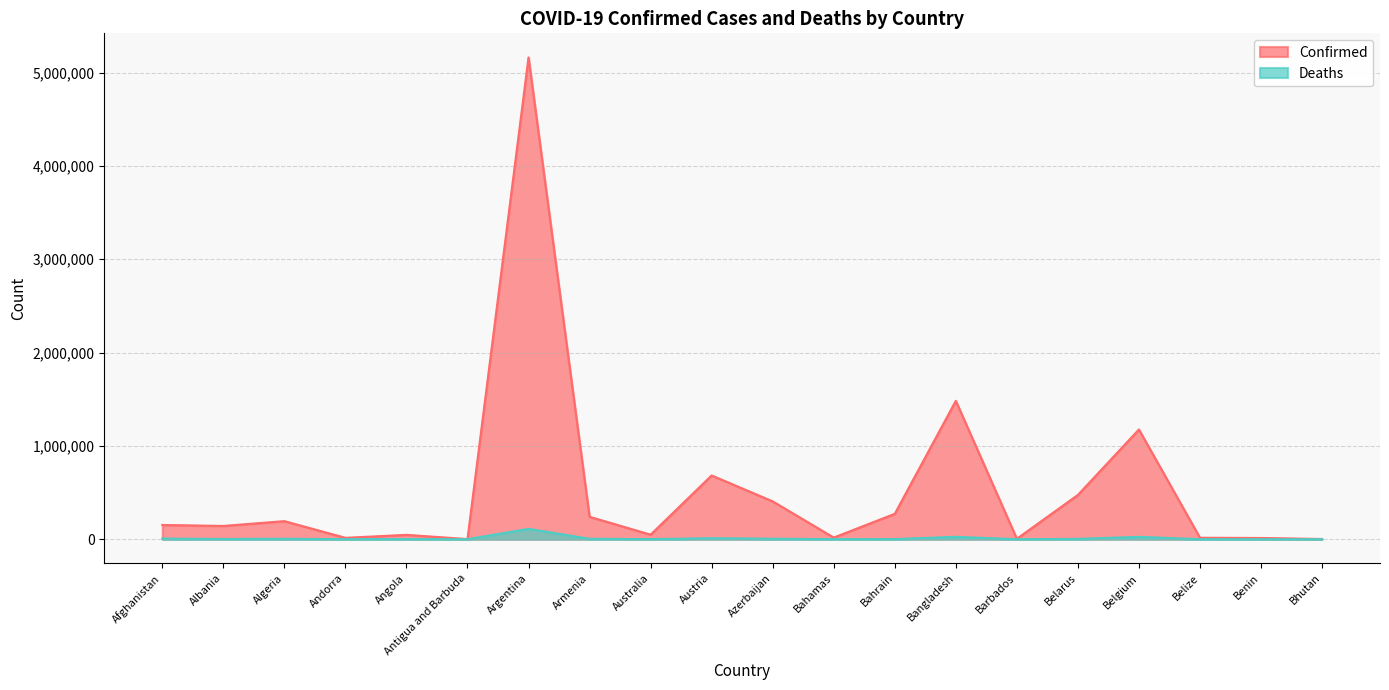

Between Bangladesh and Belarus, which series saw the biggest shift?

Confirmed